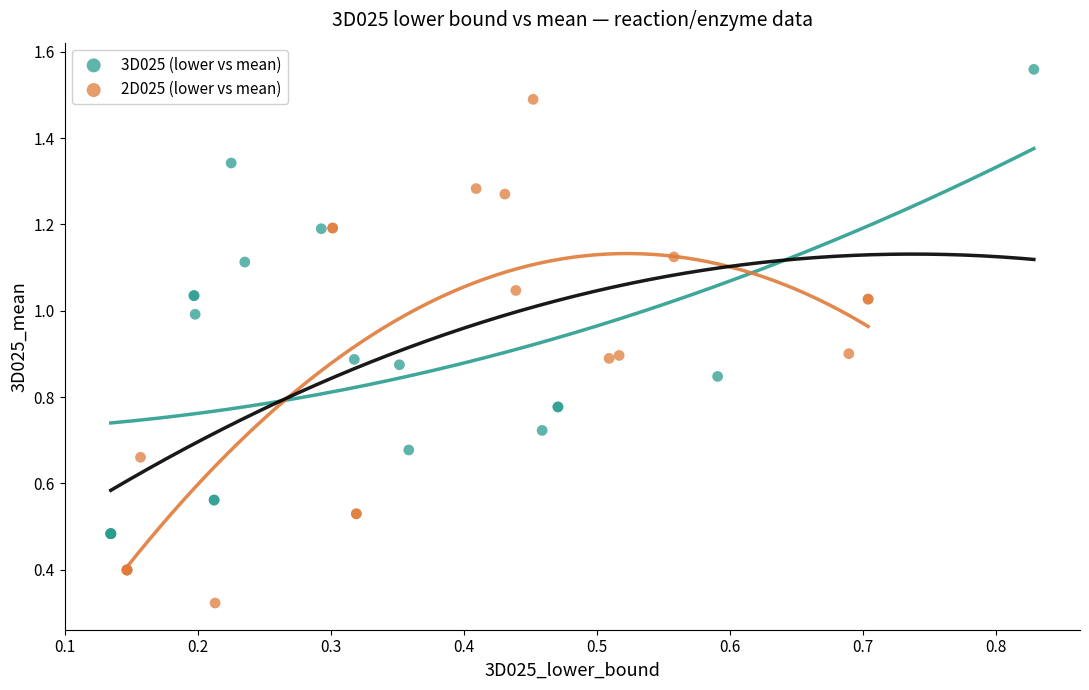

Which series reaches the maximum Y coordinate?

3D025 (lower vs mean)